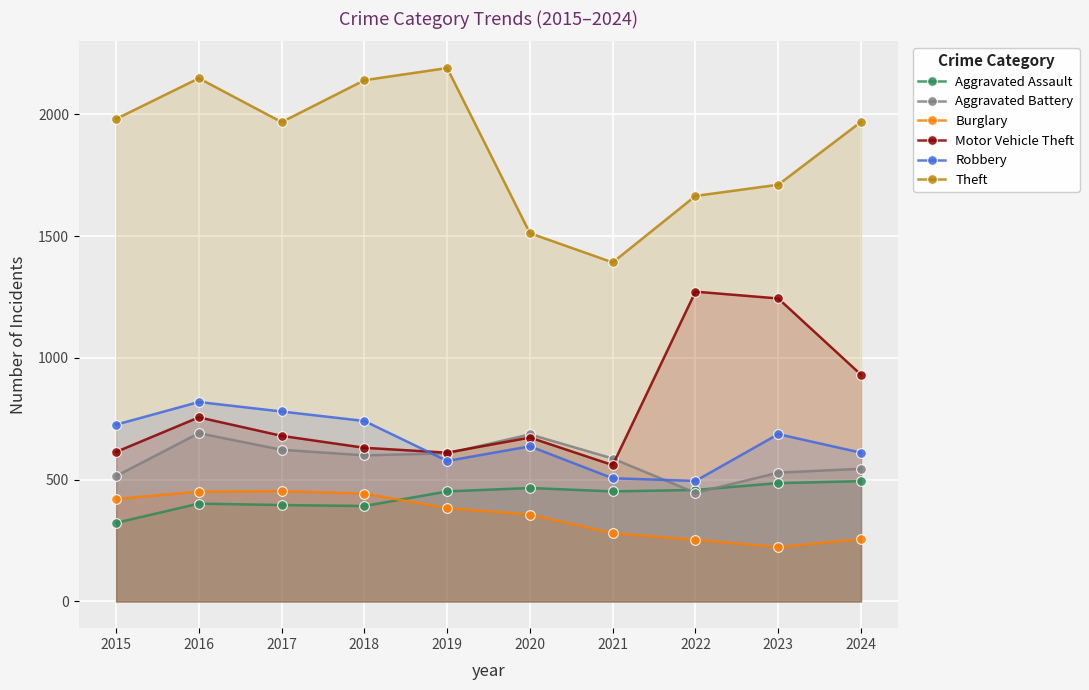

At which label is Theft closest to 1791?

2023